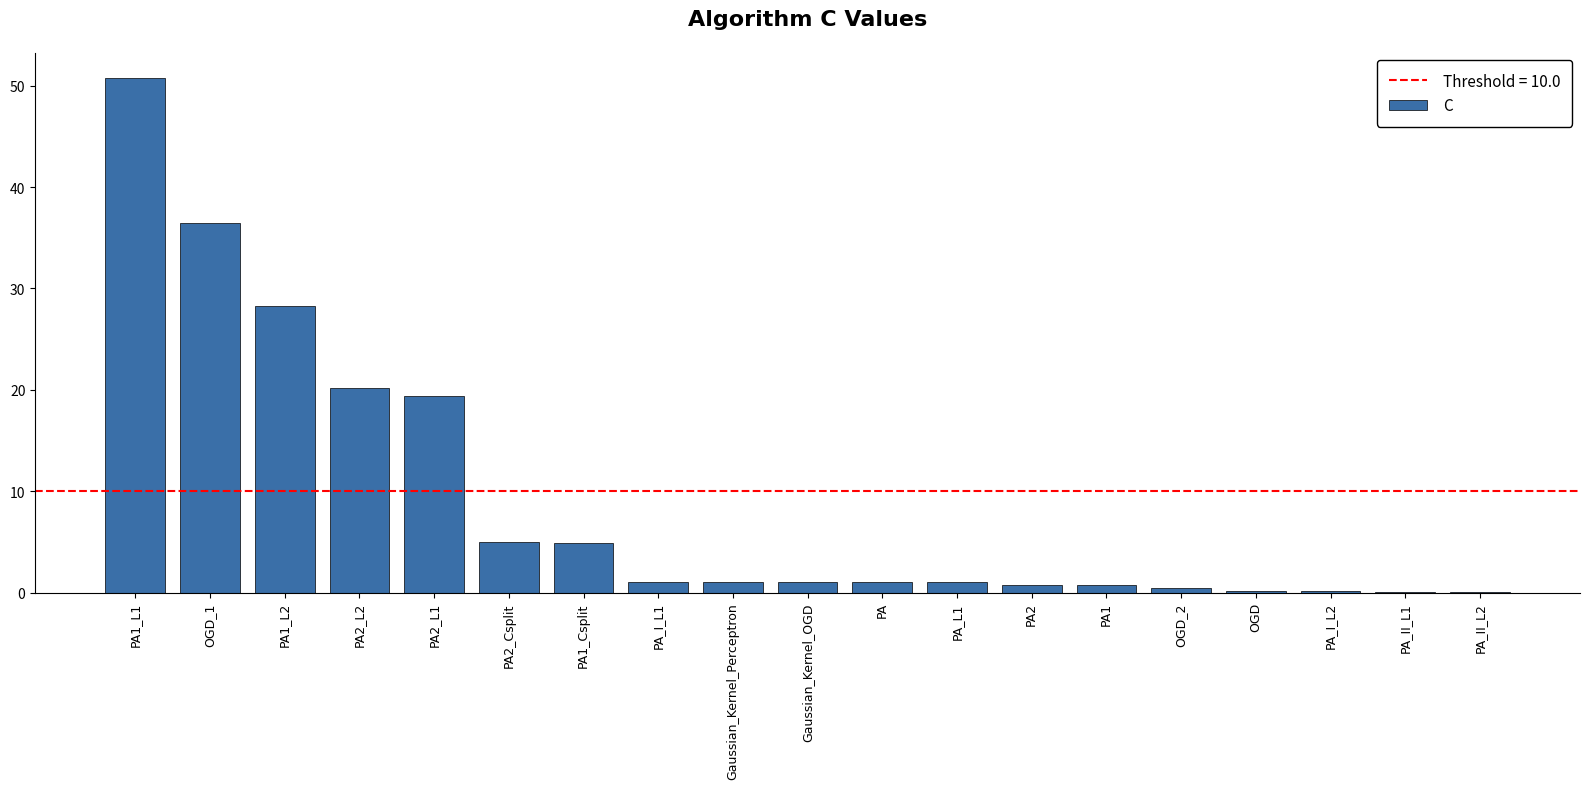

Are the bars horizontal?

No